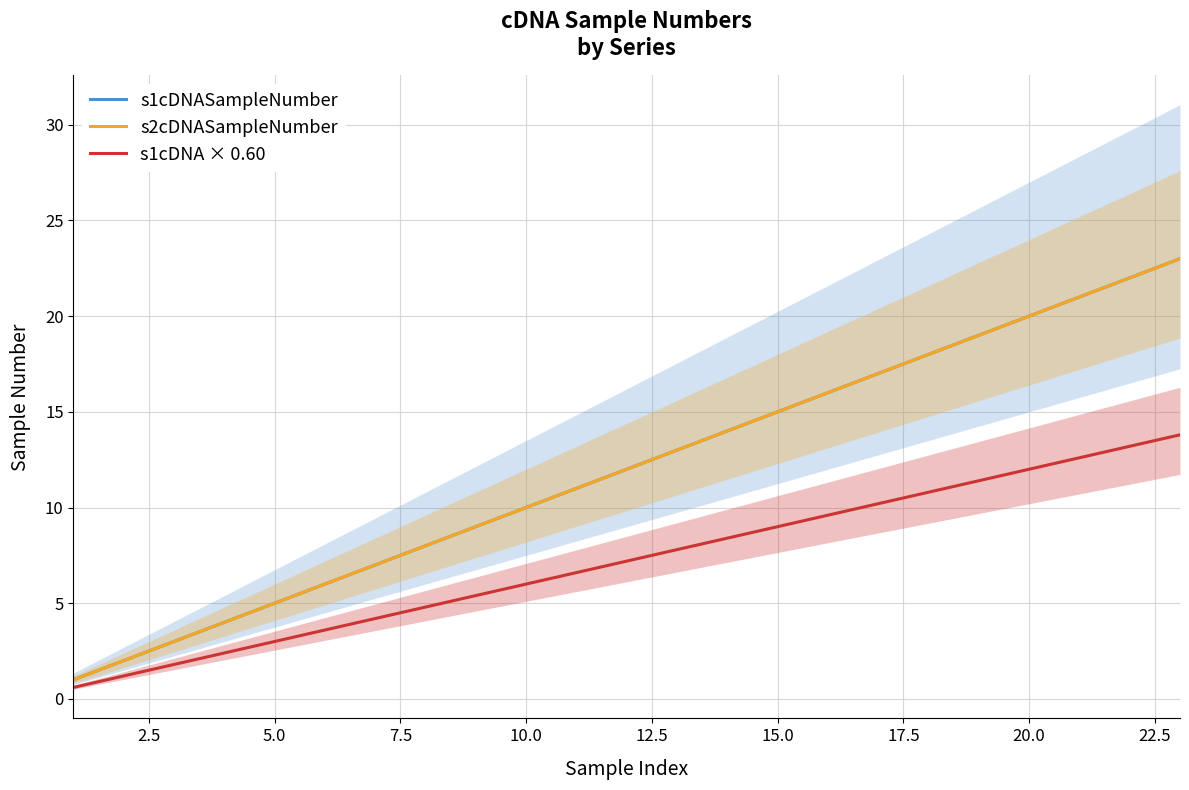

What is the difference between the maximum and minimum values in the s1cDNASampleNumber series?

22.0